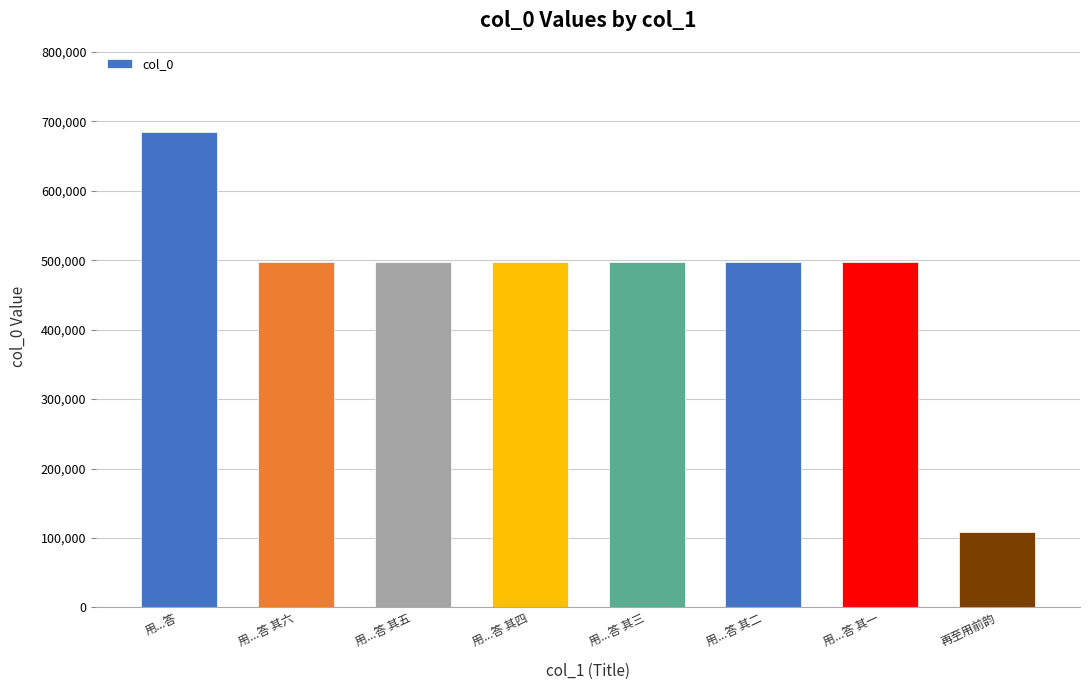

What position from the right is 用...答 其四?

5